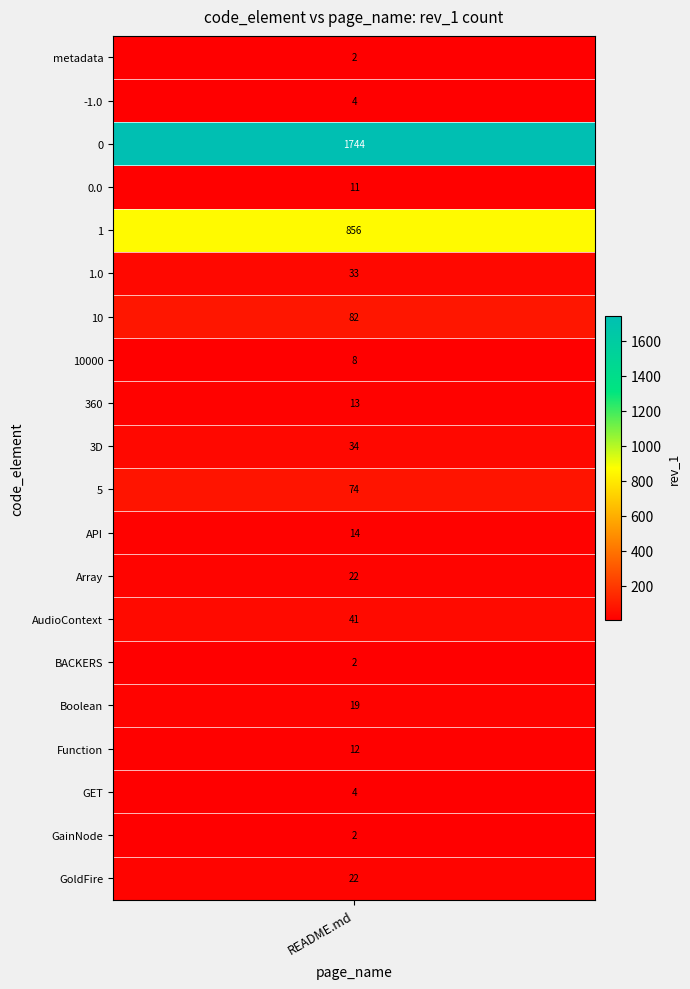

Count the number of data series in this chart.

20